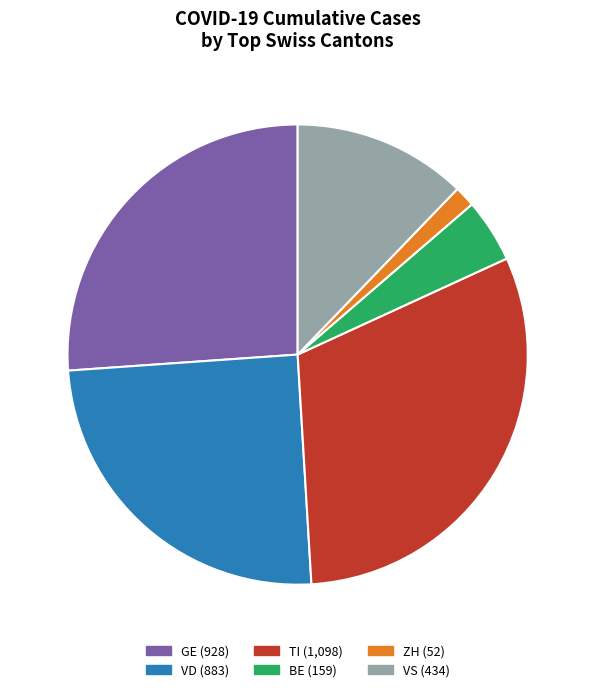

To the nearest percent, what is the average slice percentage?

17%